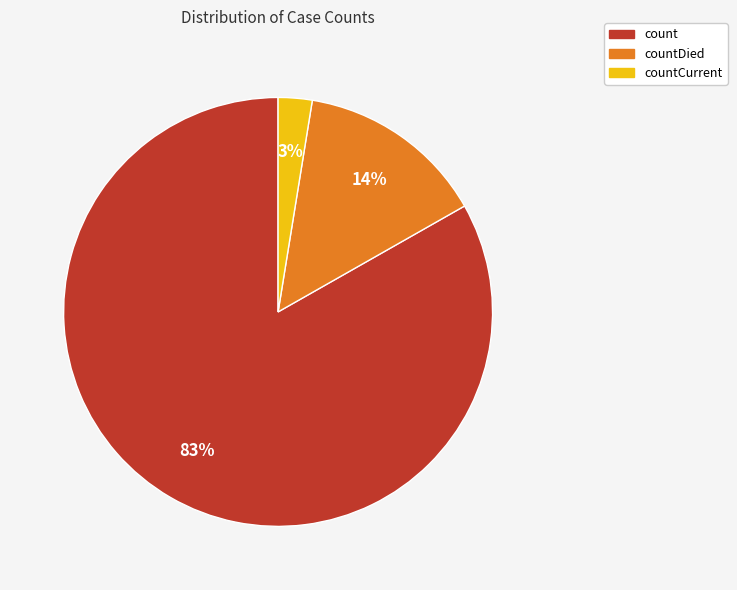

To the nearest percent, what is the average slice percentage?

33%